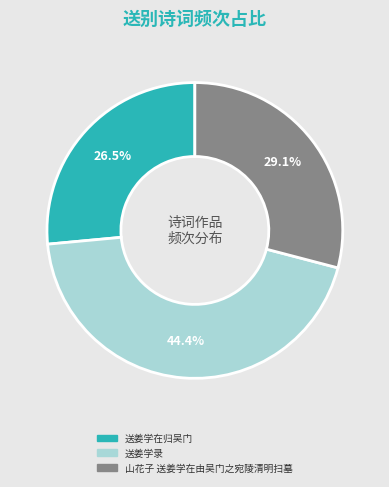

Between 送姜学录 and 山花子 送姜学在由吴门之宛陵清明扫墓, which is larger?

送姜学录